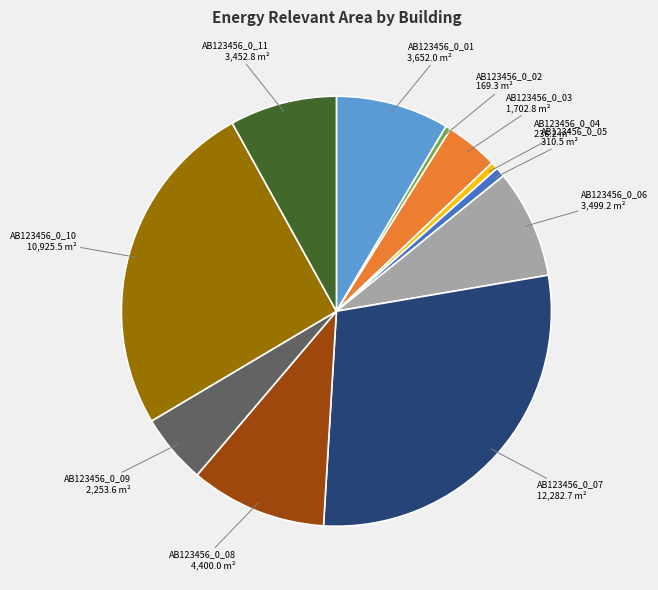

Approximately how many times larger is the value at AB123456_0_03 compared to AB123456_0_09?

0.8